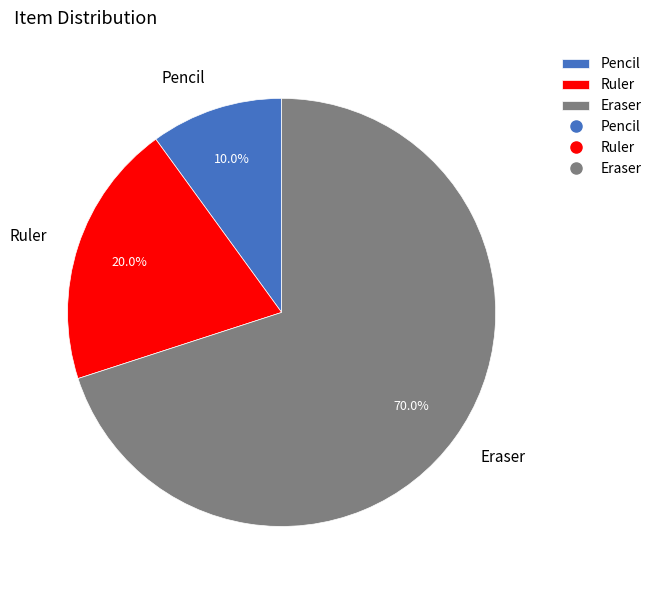

True or false: Eraser accounts for 77% of the total.

False